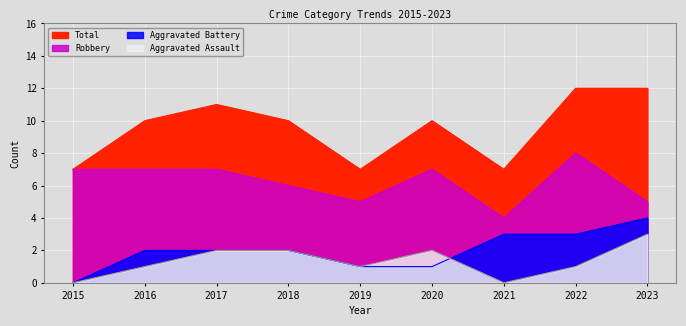

Reading left to right, what are all the values shown in this chart?

Aggravated Assault: 2015=0	2016=1	2017=2	2018=2	2019=1	2020=2	2021=0	2022=1	2023=3
Aggravated Battery: 2015=0	2016=2	2017=2	2018=2	2019=1	2020=1	2021=3	2022=3	2023=4
Robbery: 2015=7	2016=7	2017=7	2018=6	2019=5	2020=7	2021=4	2022=8	2023=5
Total: 2015=7	2016=10	2017=11	2018=10	2019=7	2020=10	2021=7	2022=12	2023=12